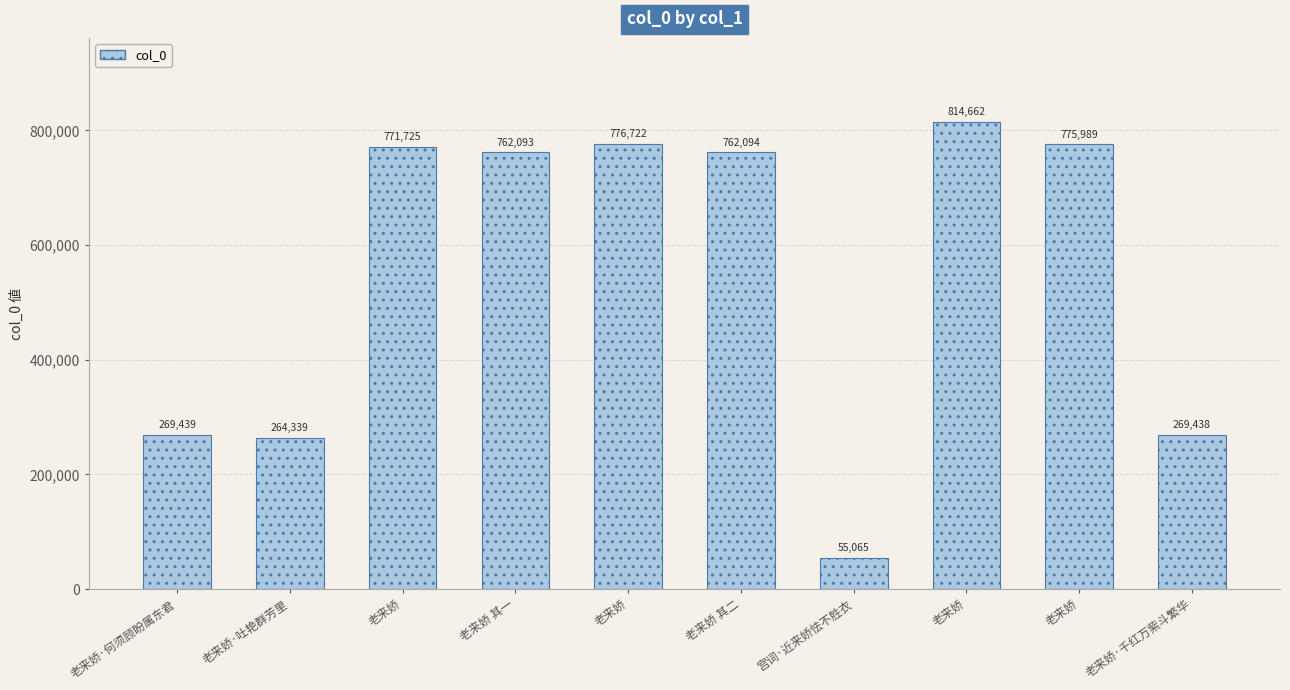

Reading left to right, transcribe all the data shown in this chart.

老来娇·何须顾盼属东君=269439	老来娇·吐艳群芳里=264339	老来娇=771725	老来娇 其一=762093	老来娇=776722	老来娇 其二=762094	宫词·近来娇怯不胜衣=55065	老来娇=814662	老来娇=775989	老来娇·千红万紫斗繁华=269438